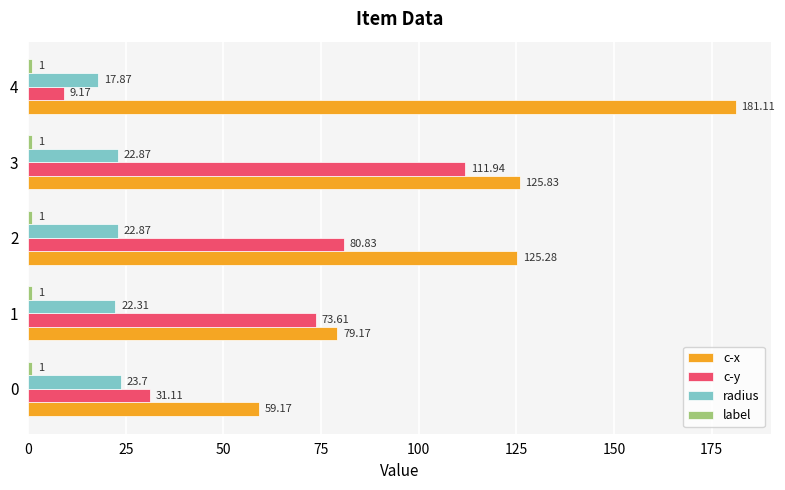

What is the difference between the second highest and minimum values in the radius series?

5.0